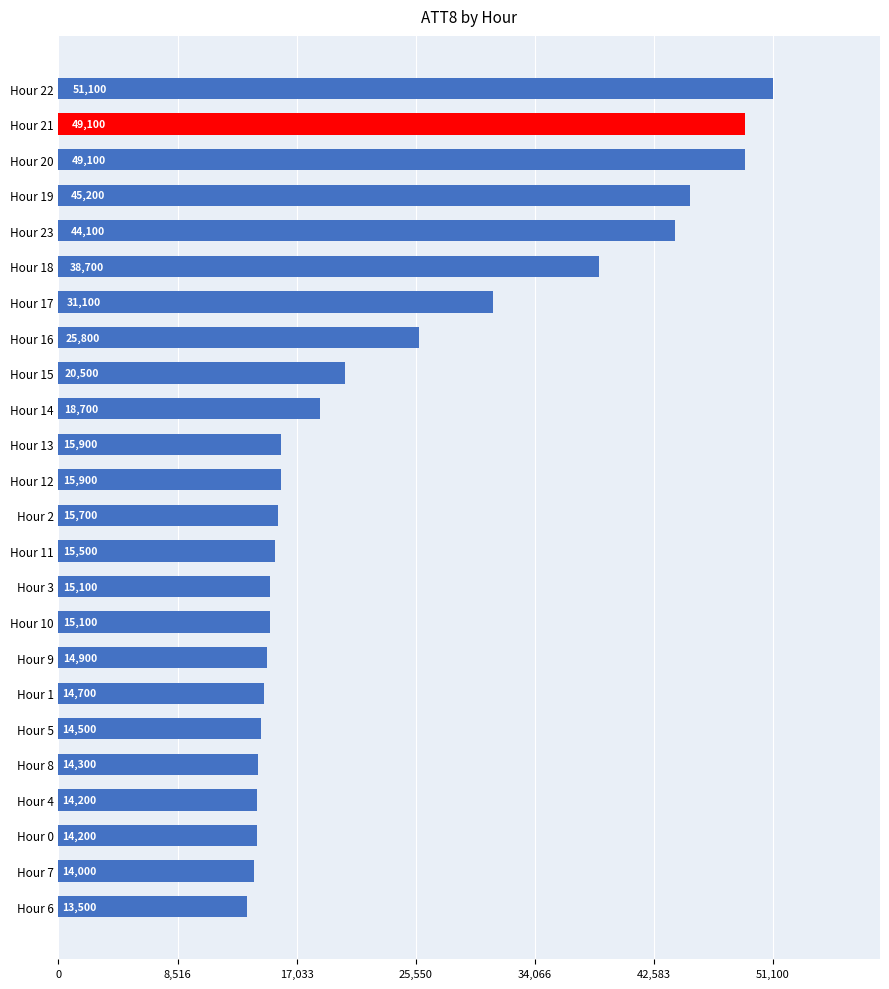

How many categories are shown in the chart?

24